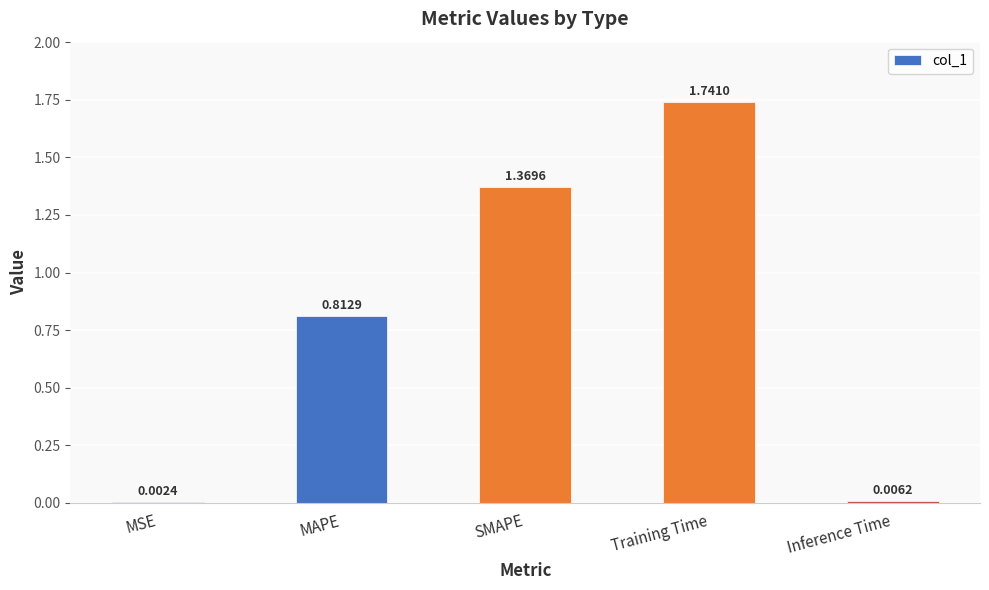

What is the sum of the values at MAPE and Training Time?

2.6